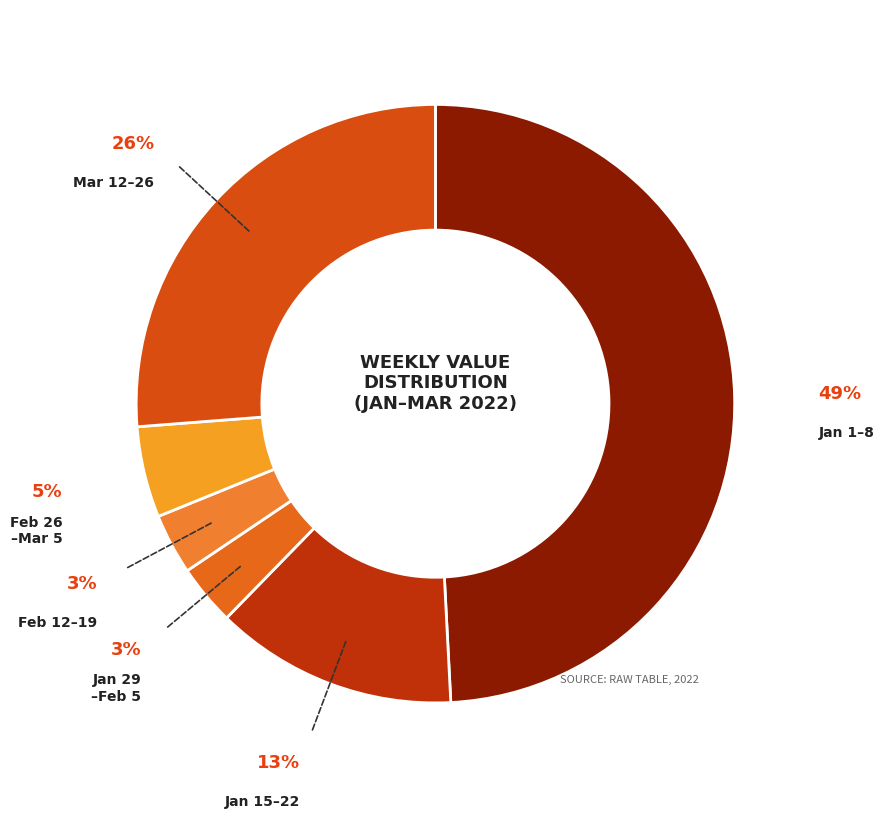

To the nearest percent, what is the average slice percentage?

17%